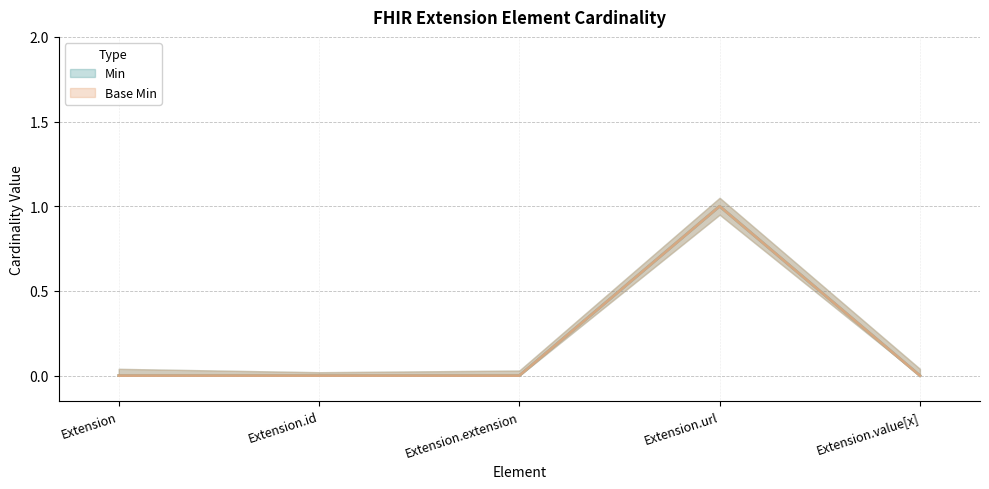

What is the sum of all Min values?

1